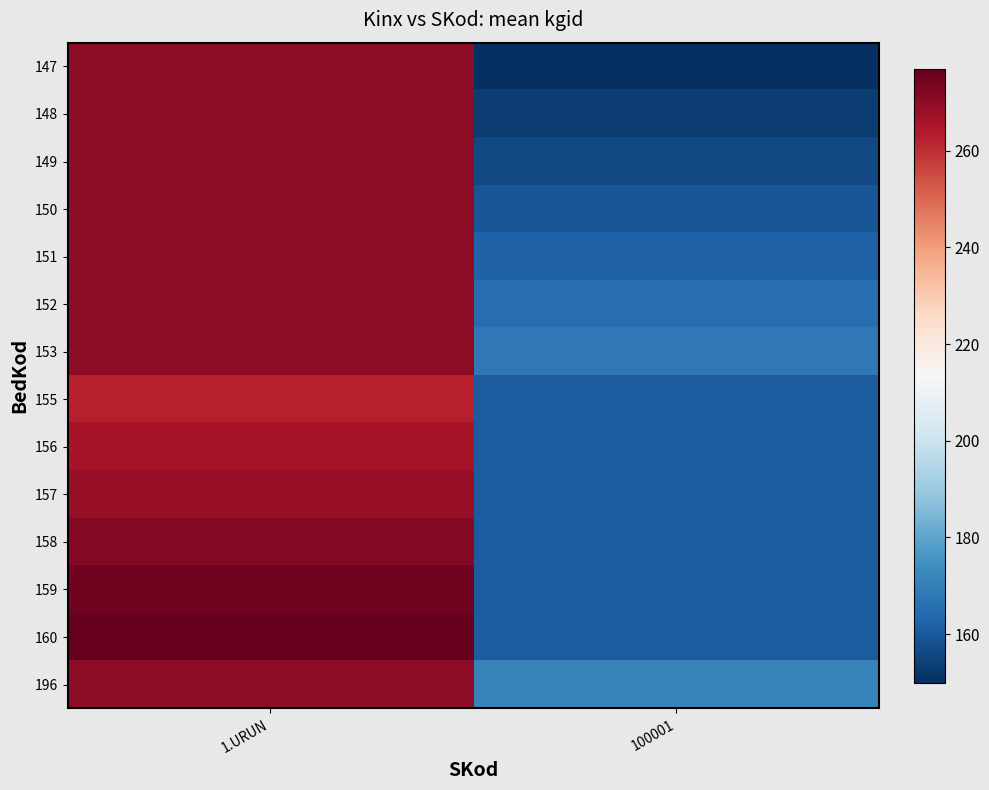

Count the number of categories in the chart.

2